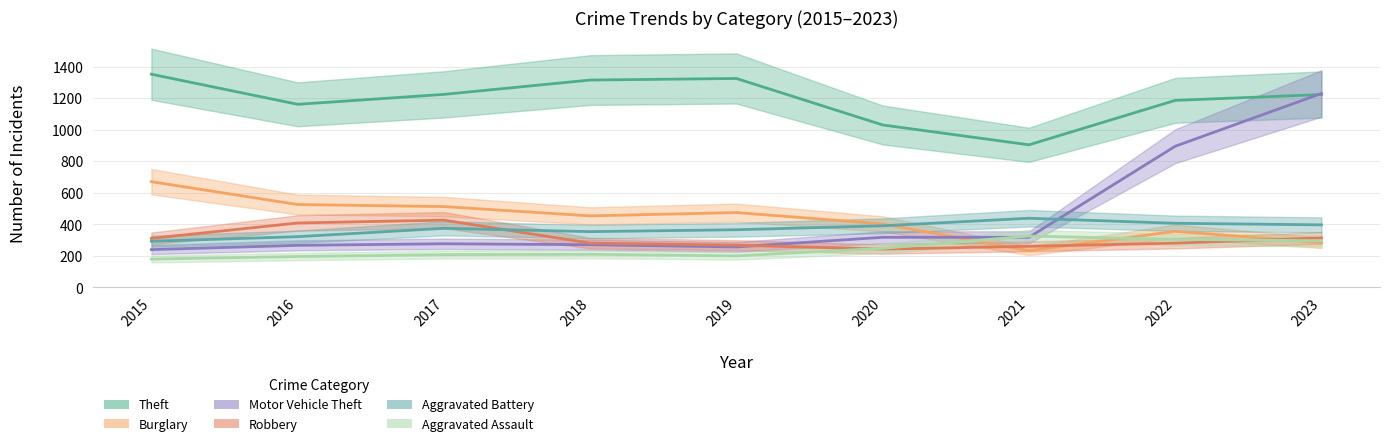

What are all the series names shown in the legend?

Theft, Burglary, Motor Vehicle Theft, Robbery, Aggravated Battery, Aggravated Assault